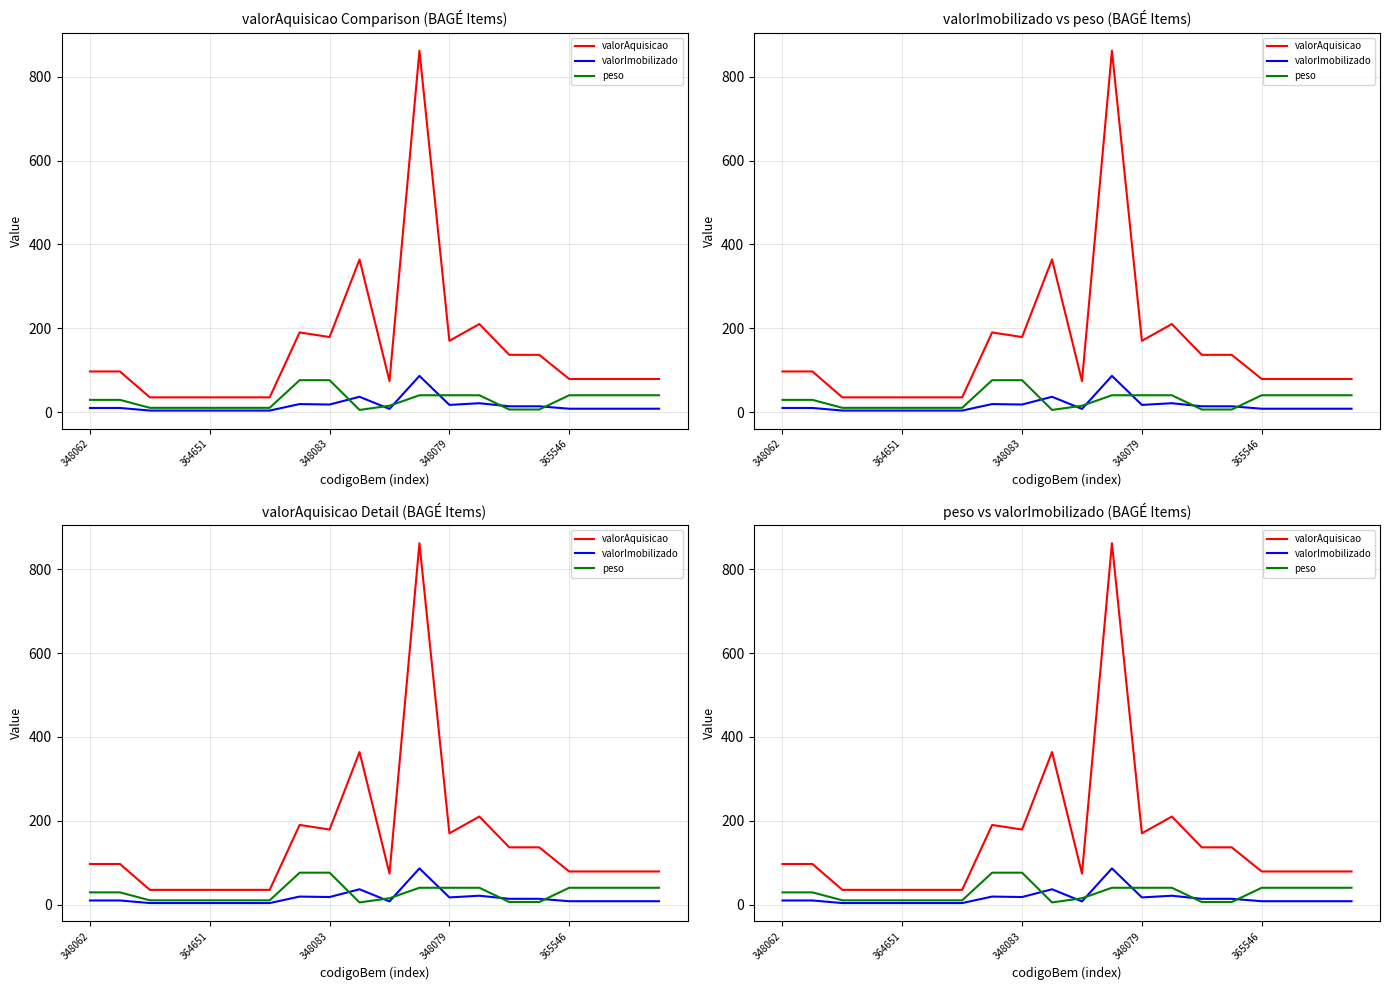

Reading right to left, transcribe all the data shown in this chart.

valorAquisicao: 78.9	78.9	78.9	78.9	136.5	136.5	210.0	170.0	862.4	73.9	364.0	179.0	190.0	35.0	35.0	35.0	35.0	35.0	96.8	96.8
valorImobilizado: 7.9	7.9	7.9	7.9	13.7	13.7	21.0	17.0	86.2	7.4	36.4	17.9	19.0	3.5	3.5	3.5	3.5	3.5	9.7	9.7
peso: 40.0	40.0	40.0	40.0	6.0	6.0	40.0	40.0	40.0	15.0	5.0	76.0	76.0	10.0	10.0	10.0	10.0	10.0	29.0	29.0